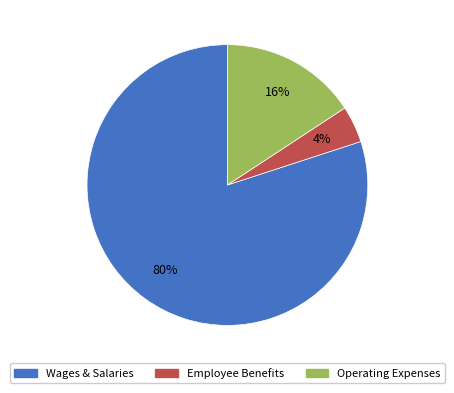

What is the smallest slice in the pie chart?

Employee Benefits